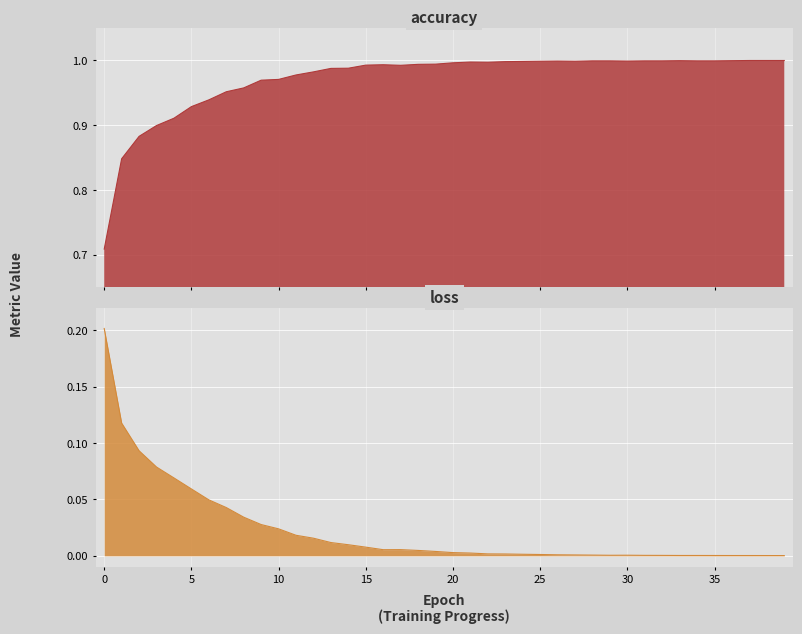

Where is the first local minimum for loss?

16